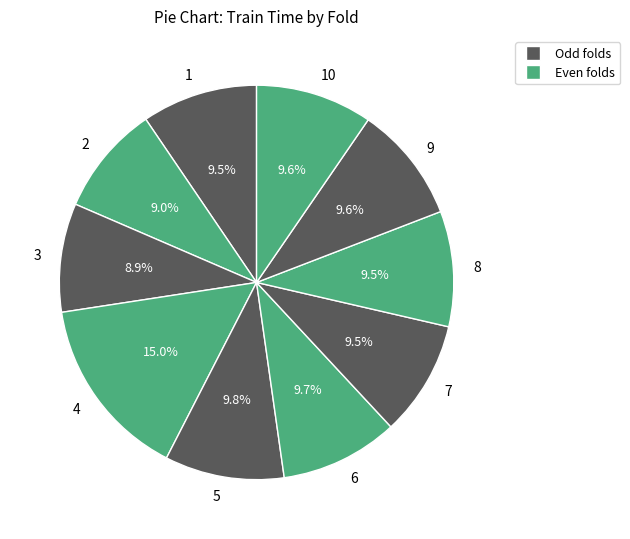

Combined, do 6 and 9 account for over 50%?

No